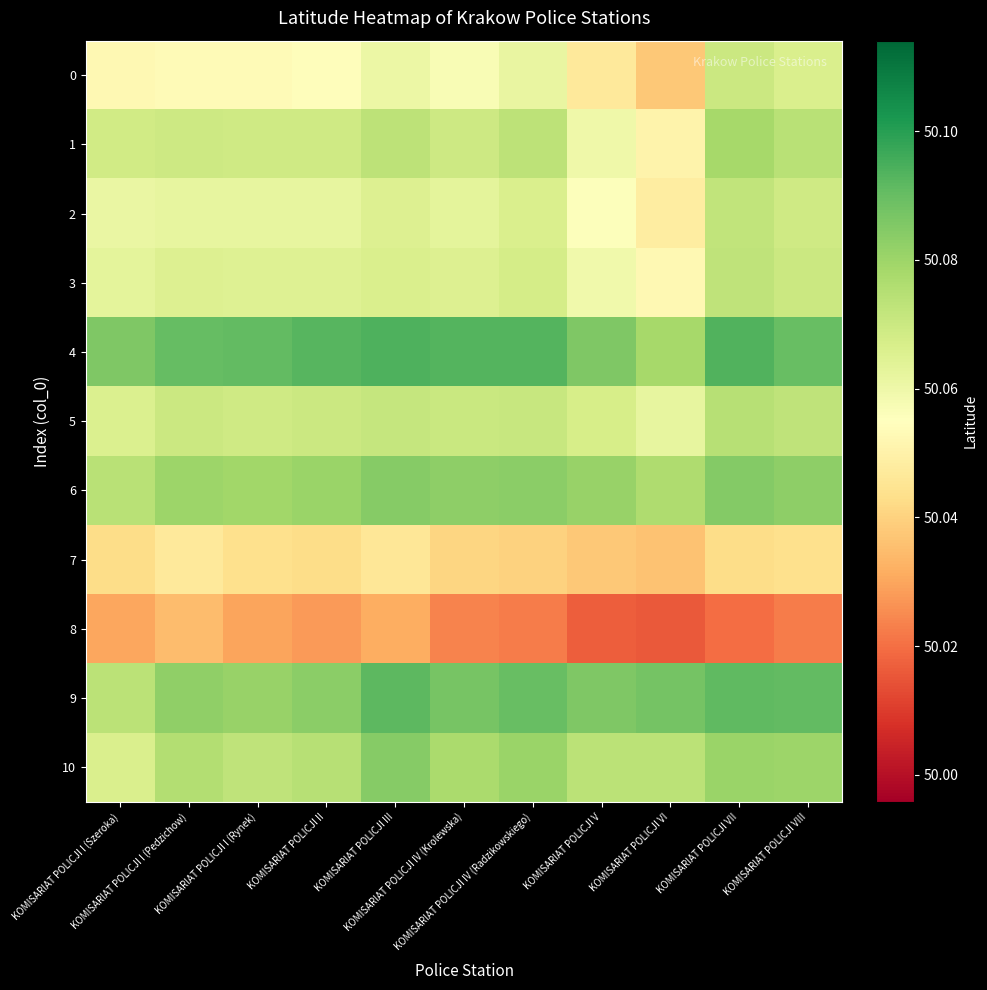

Between KOMISARIAT POLICJI I (Szeroka) and KOMISARIAT POLICJI I (Rynek), which is larger?

KOMISARIAT POLICJI I (Rynek)